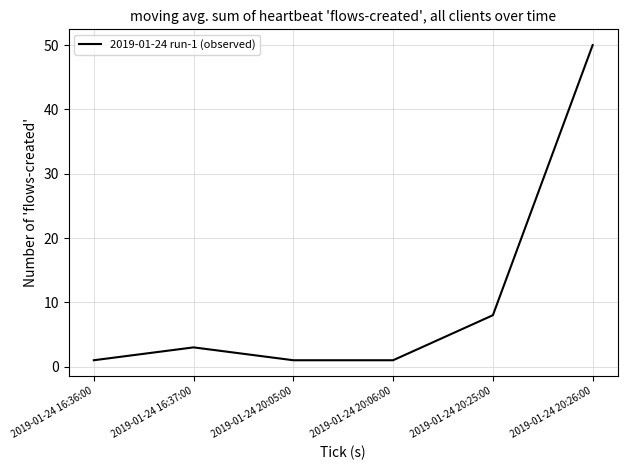

Where is the first local maximum?

2019-01-24 16:37:00